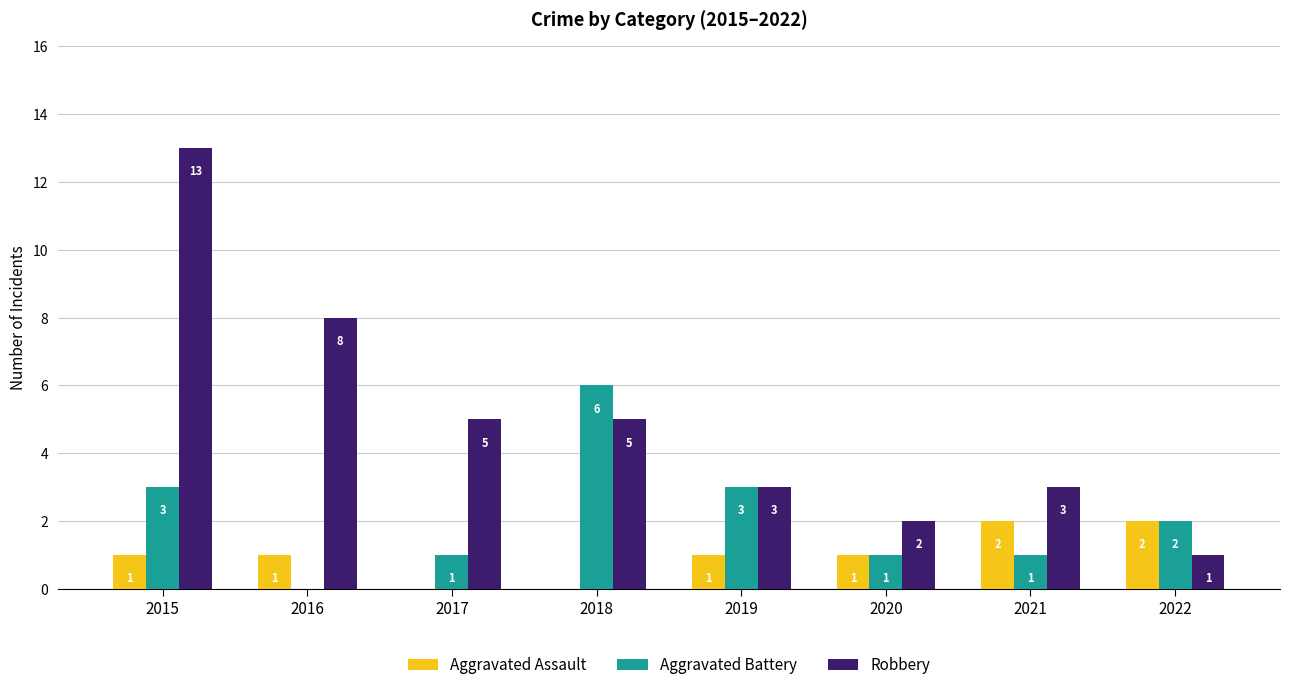

What is the sum of the Aggravated Assault values at 2016 and 2018?

1